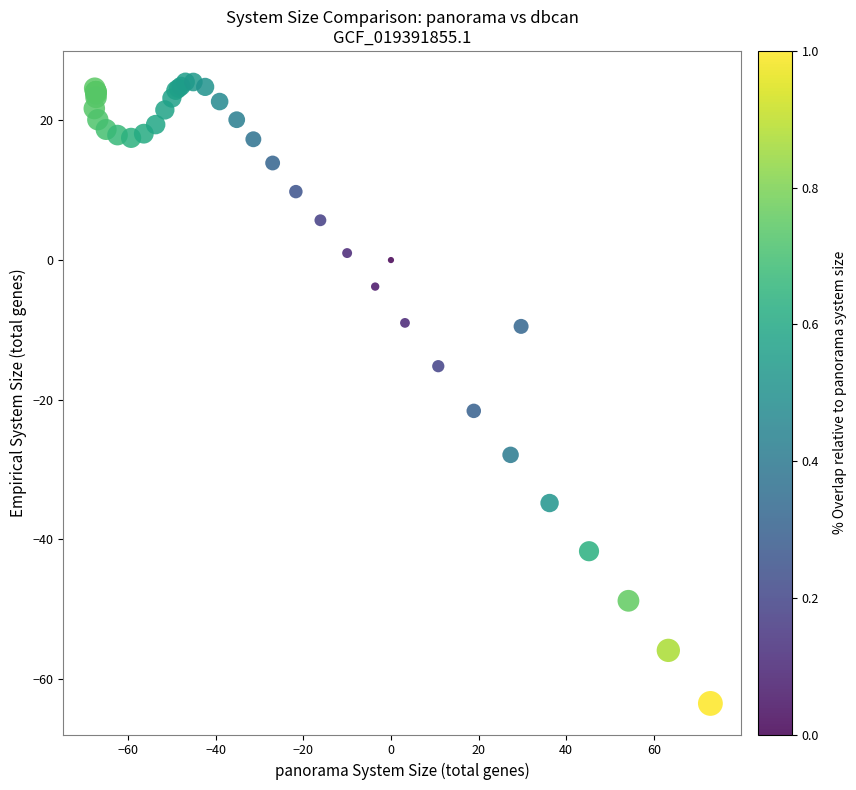

What Y value in the scatter plot is closest to -19?

-21.6